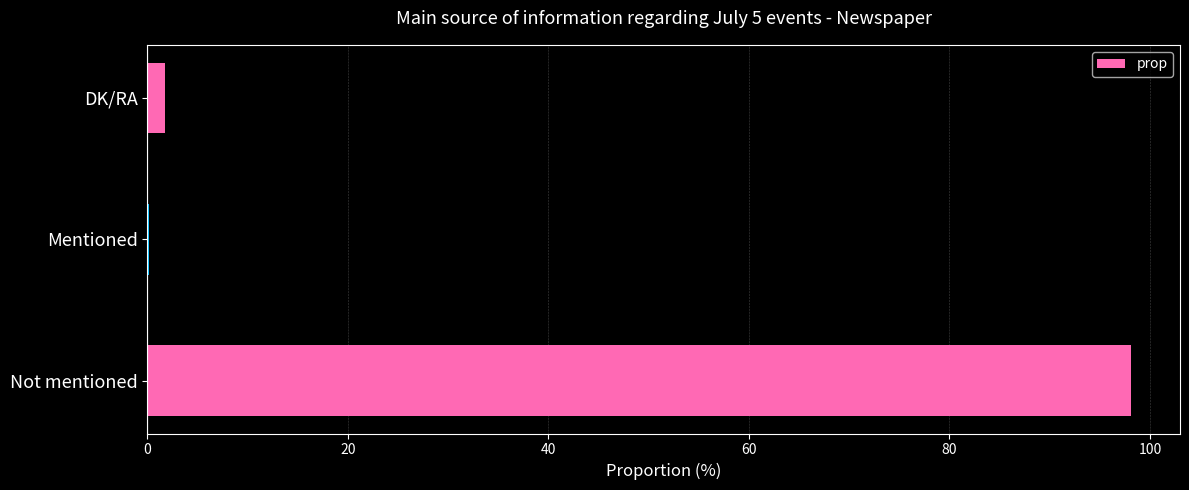

What is the sum of all values?

100.0